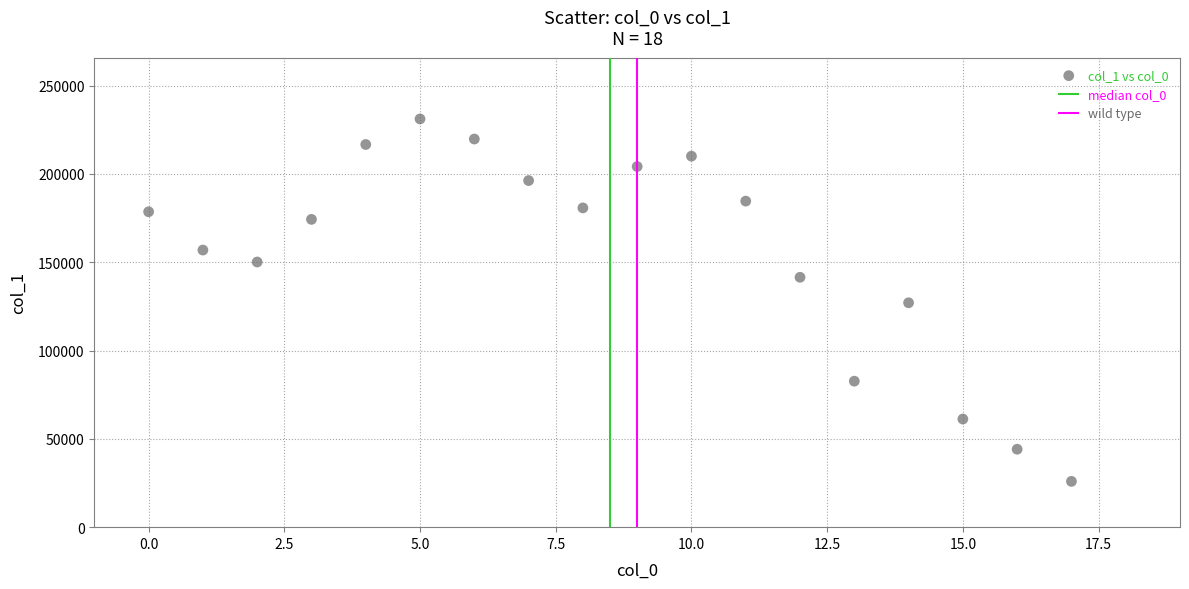

What is the range of Y values (max minus min)?

205250